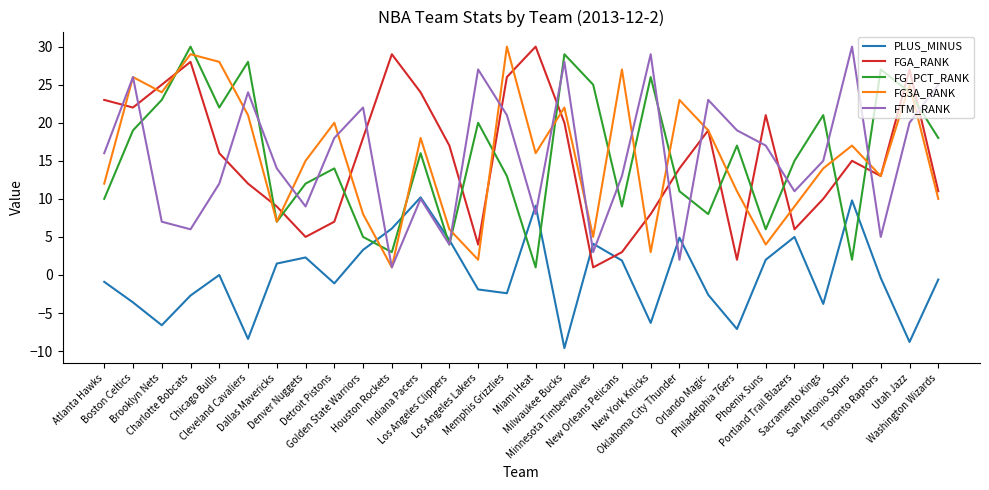

True or false: PLUS_MINUS has more than 0 points higher than both neighbors.

True